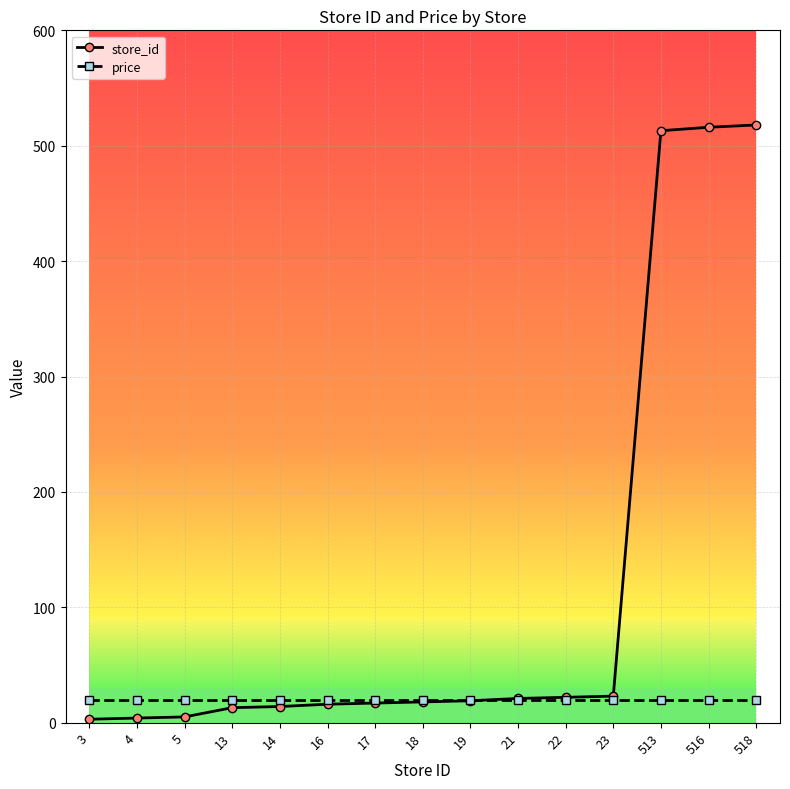

Which series has the widest spread of values?

store_id